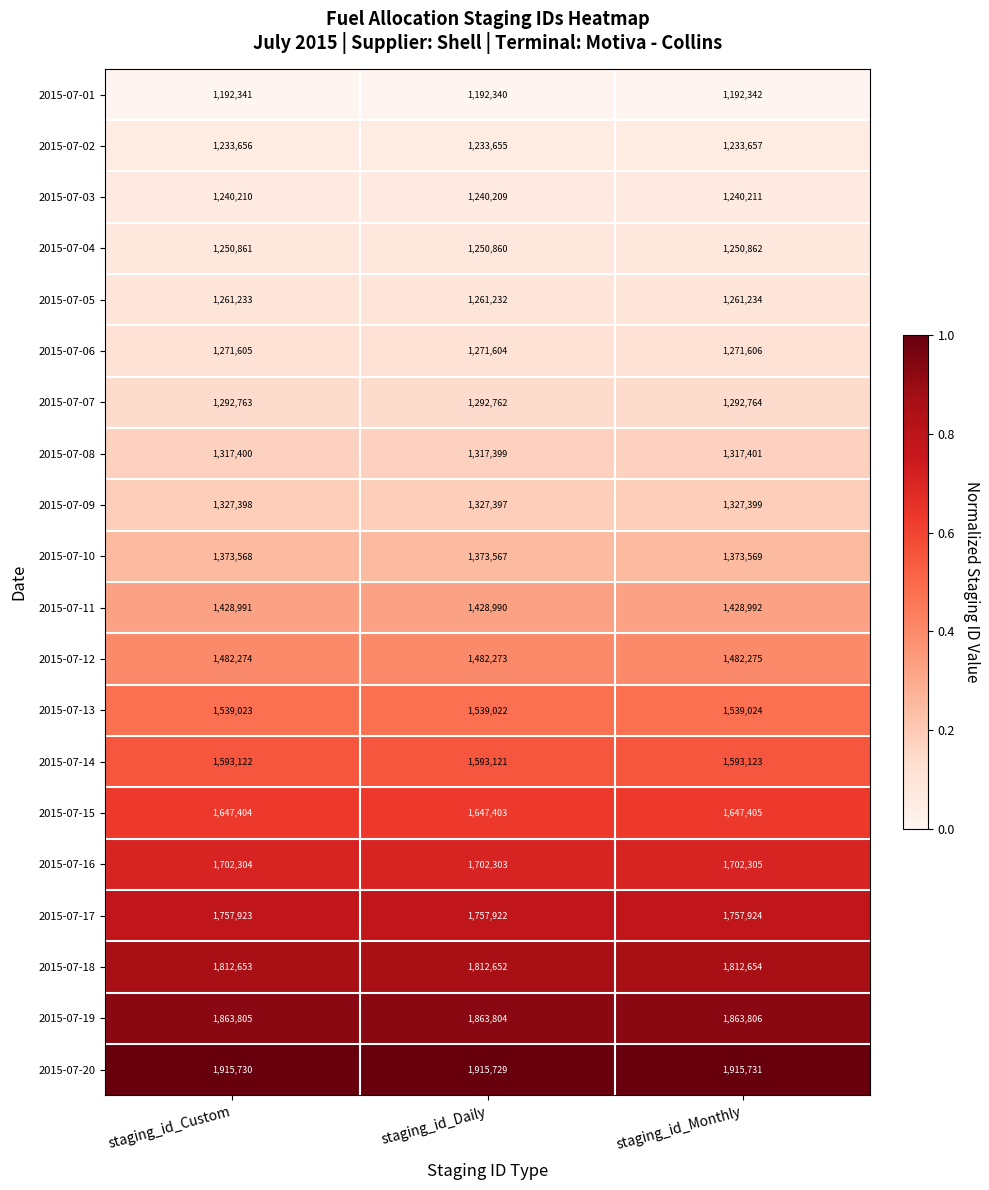

What is the maximum value shown in the chart?

1915731